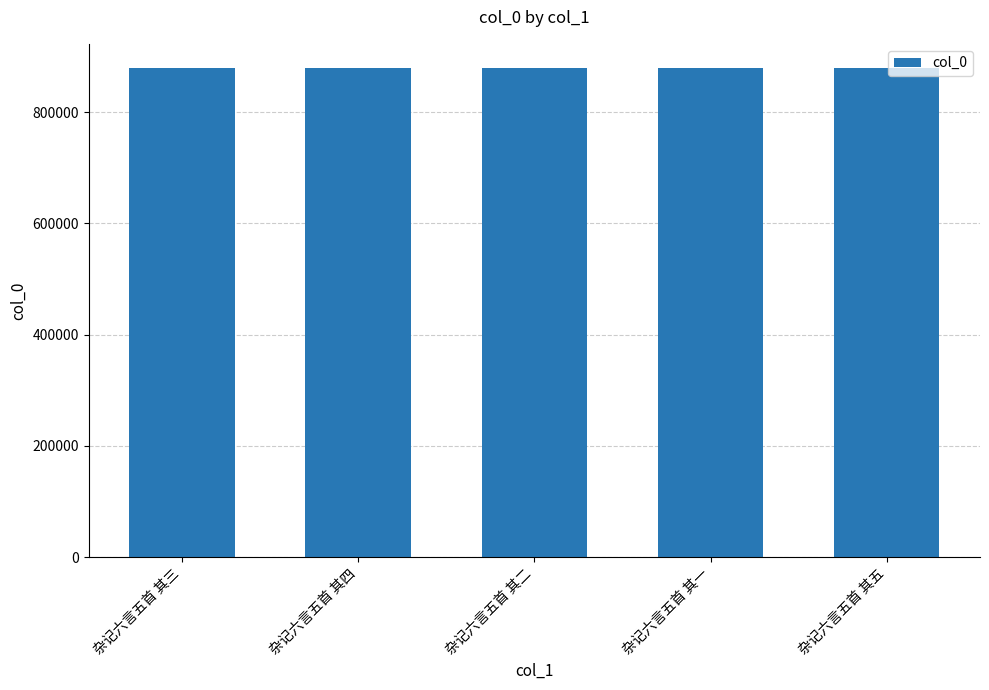

Approximately how many times larger is the value at 杂记六言五首 其三 compared to 杂记六言五首 其一?

1.0